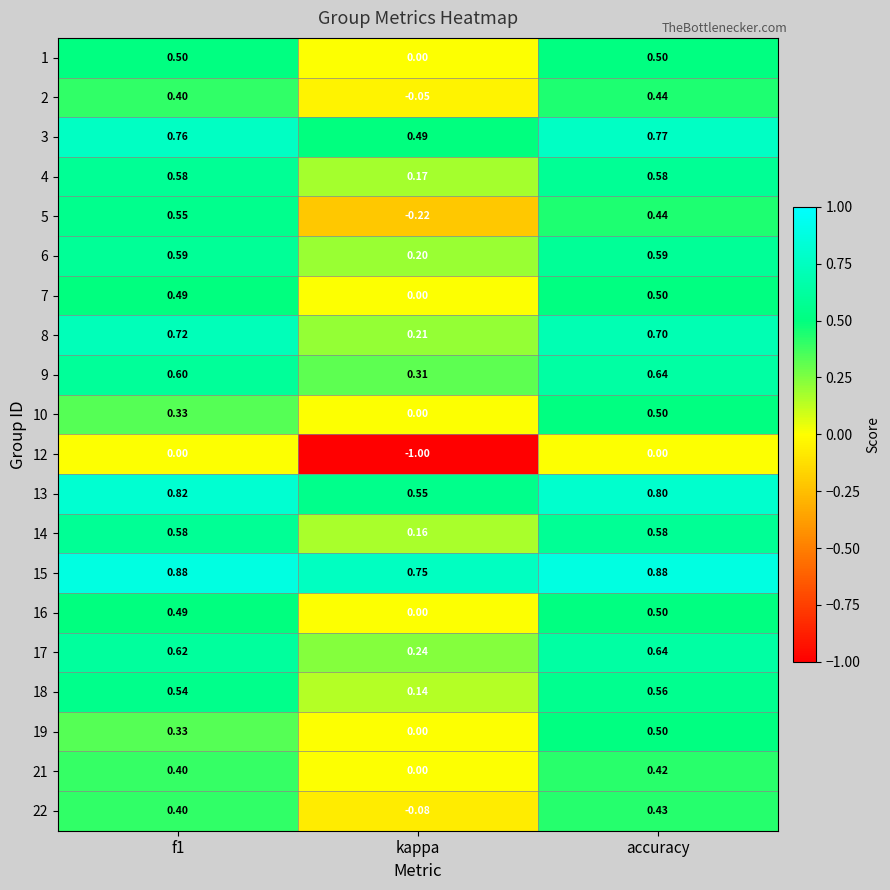

At which label is 16 closest to 0?

kappa